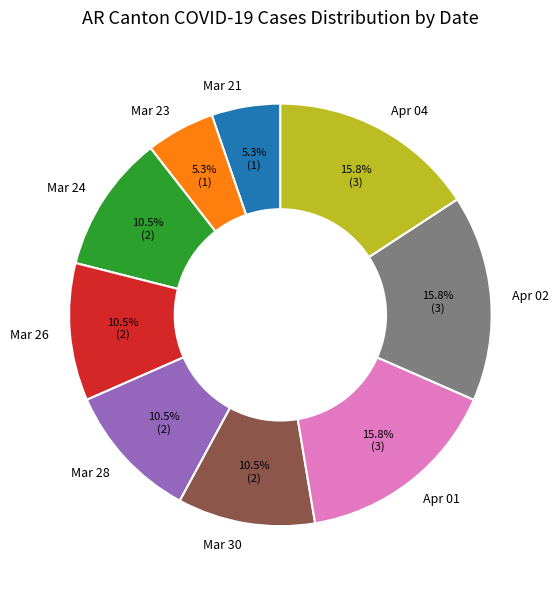

Between Mar 21 and Apr 02, which is larger?

Apr 02